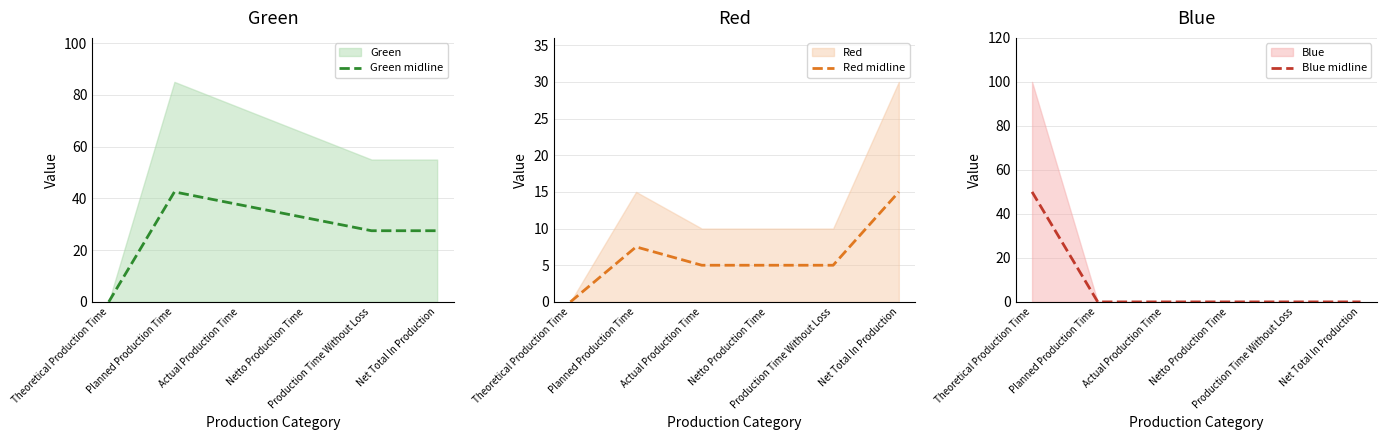

List the labels in order of Blue midline value, smallest first.

Planned Production Time, Actual Production Time, Netto Production Time, Production Time Without Loss, Net Total In Production, Theoretical Production Time